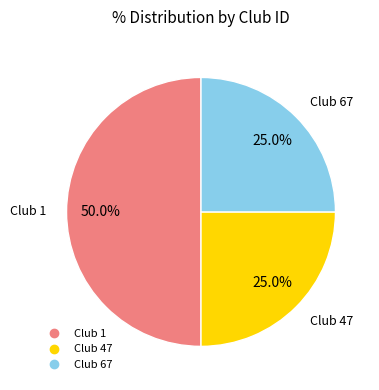

How many segments does this pie chart have?

3